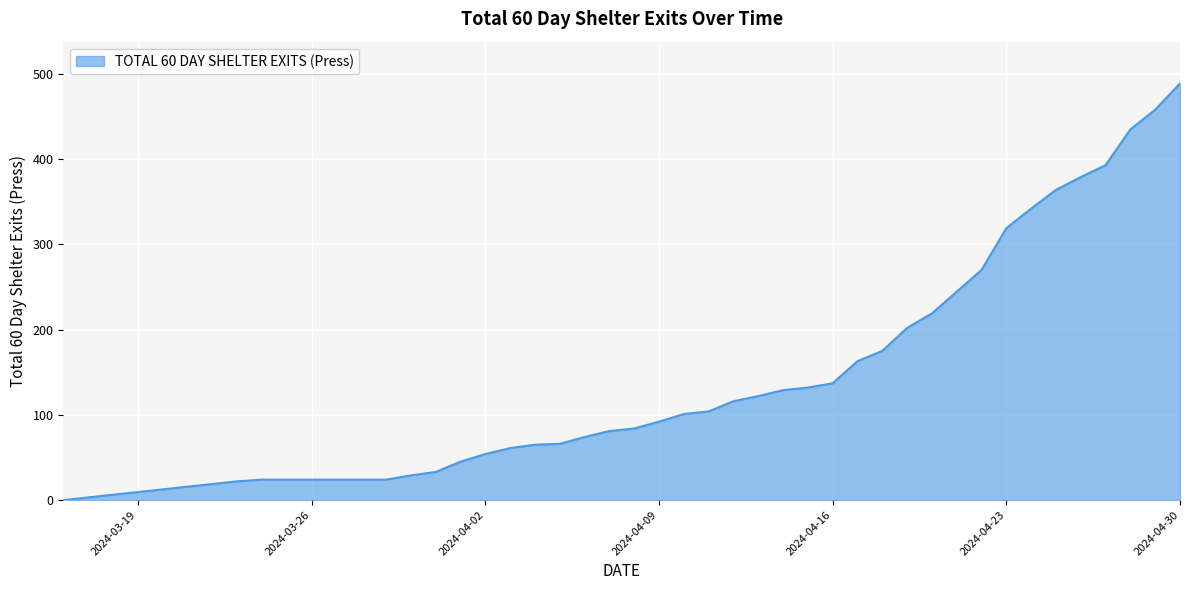

What is the difference between the maximum and second lowest values?

467